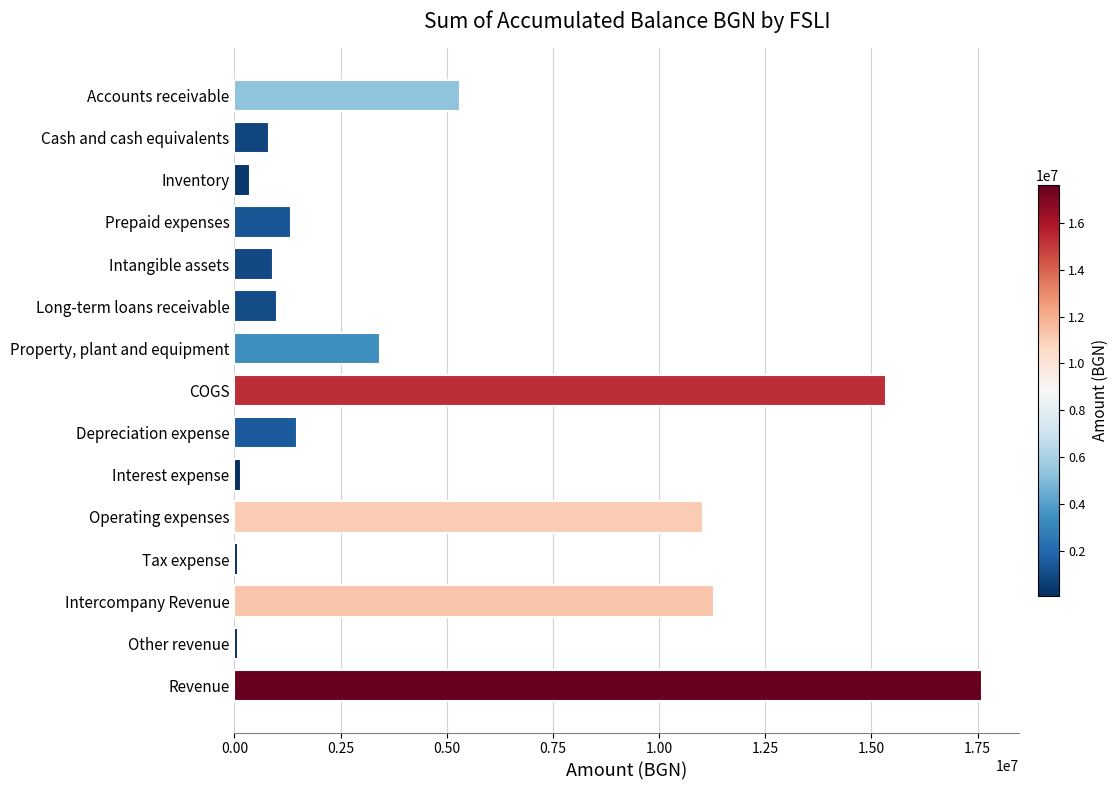

What is the value of the 15th bar from the top?

17602779.8